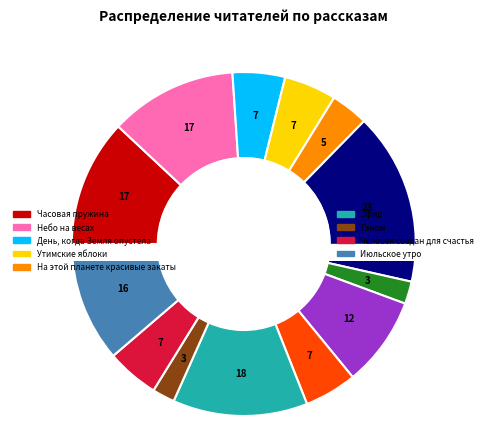

Between Spe salvi and Часовая пружина, which is larger?

Spe salvi